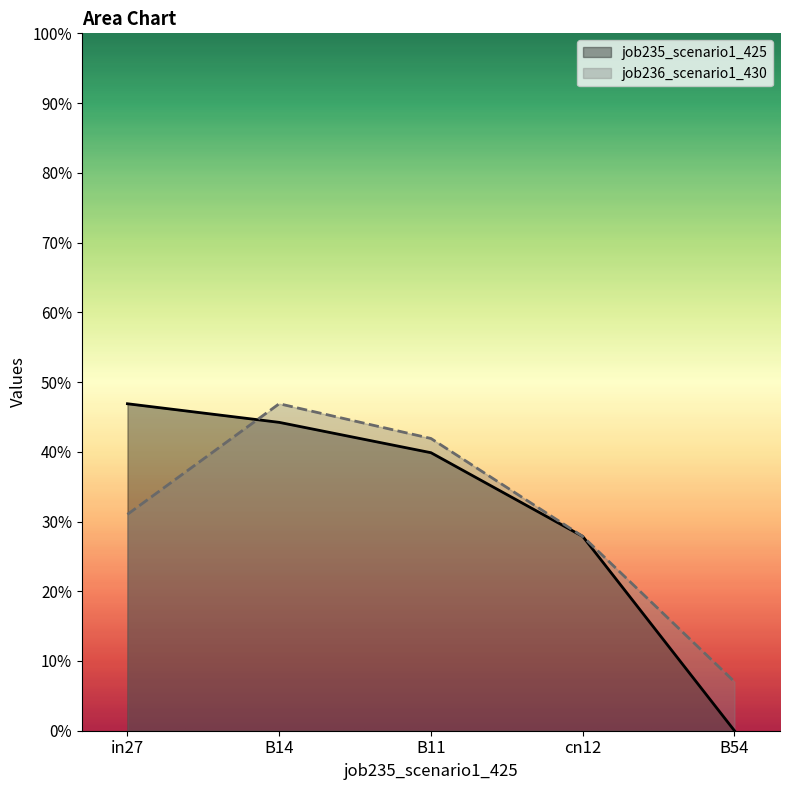

Which series has the widest spread of values?

job235_scenario1_425